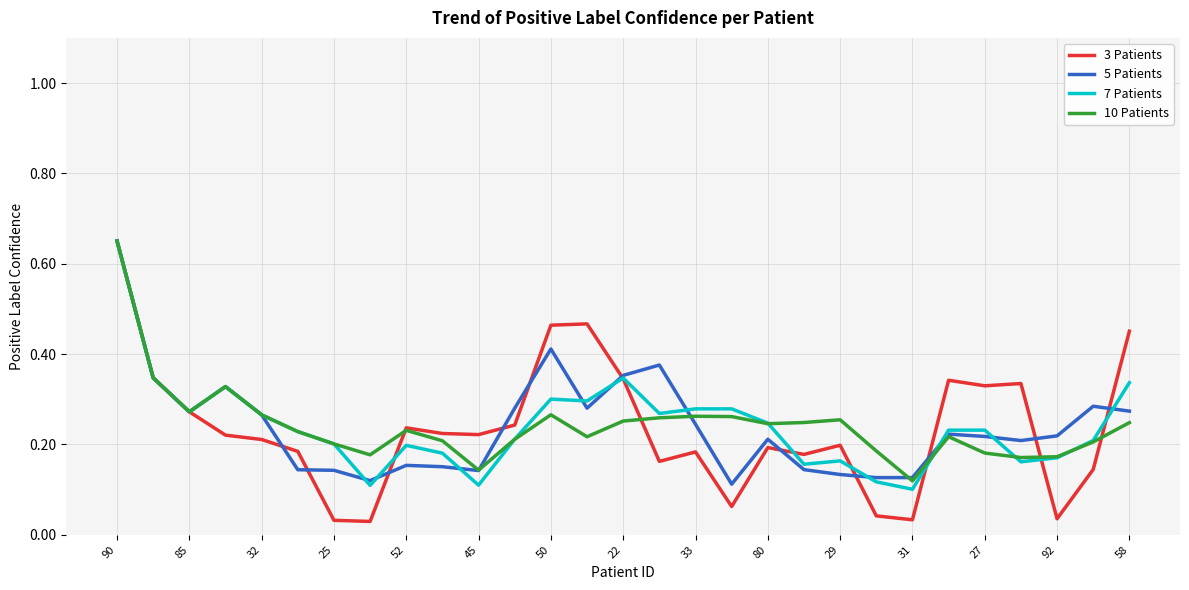

Which series has the widest spread of values?

3 Patients